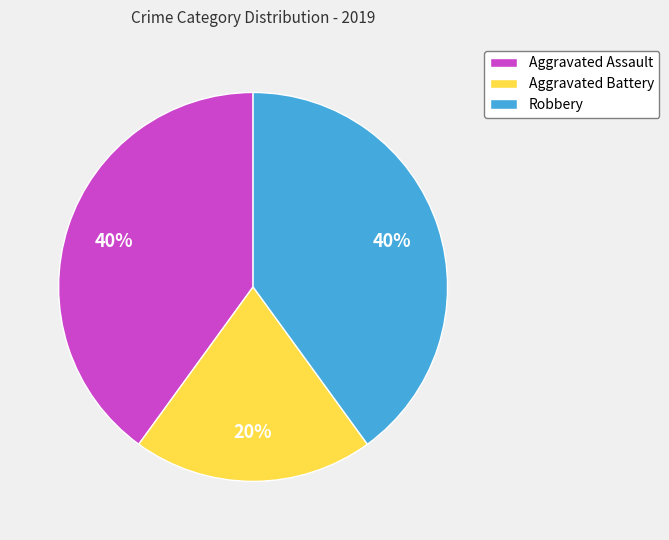

The Robbery slice represents 34% of the pie. True or false?

False